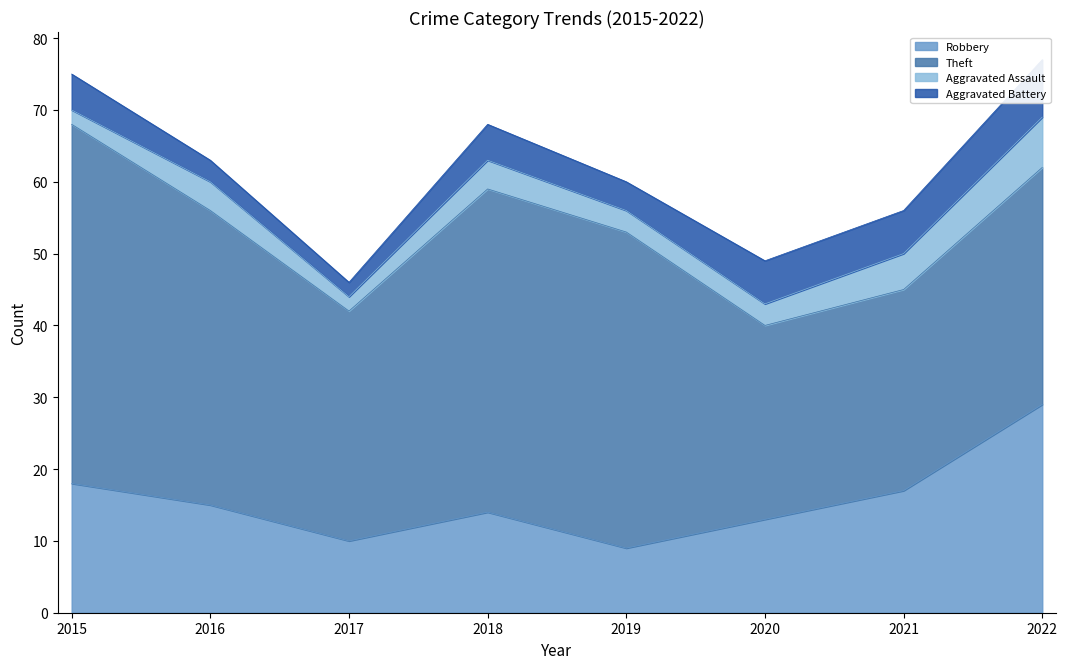

True or false: Aggravated Assault has a value of 7 at 2022.

True